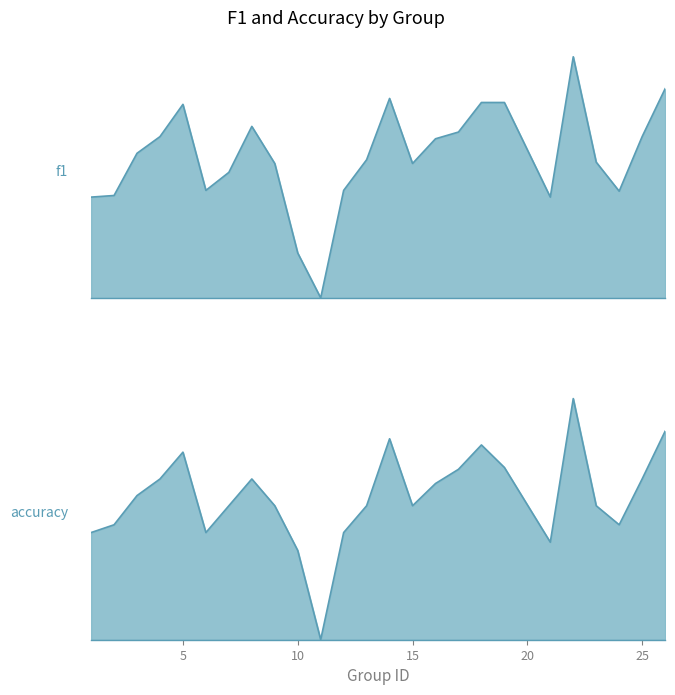

What is the sum of all accuracy values?

13.3